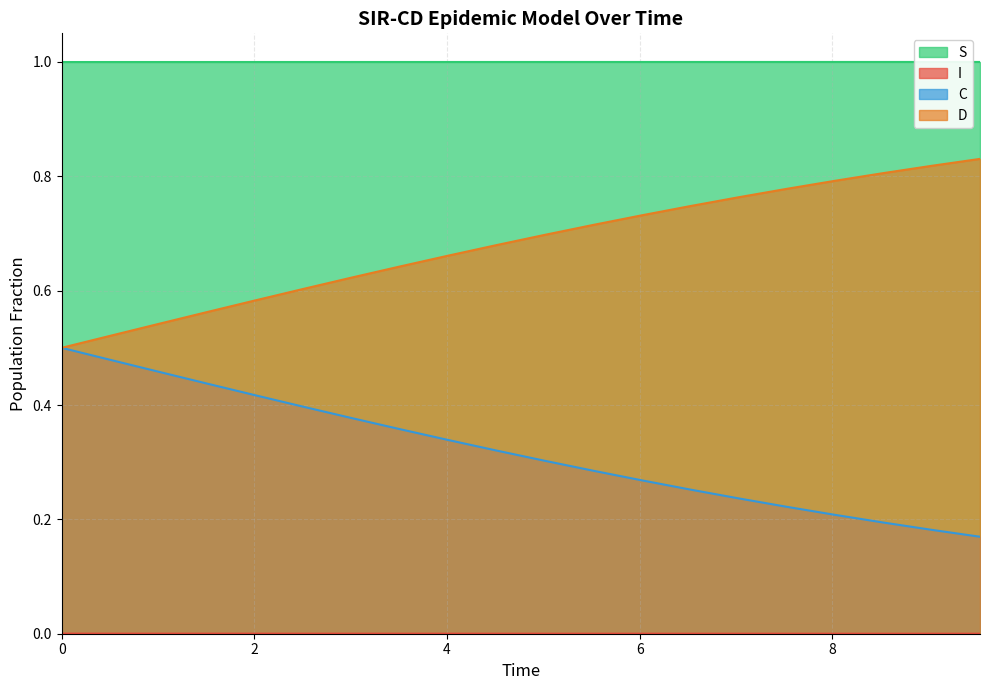

Does the chart have visible grid lines?

Yes